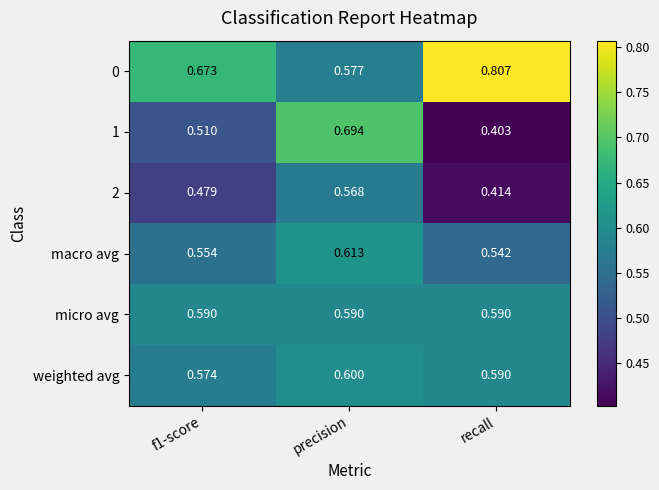

At which category does the chart reach its peak across all series?

recall